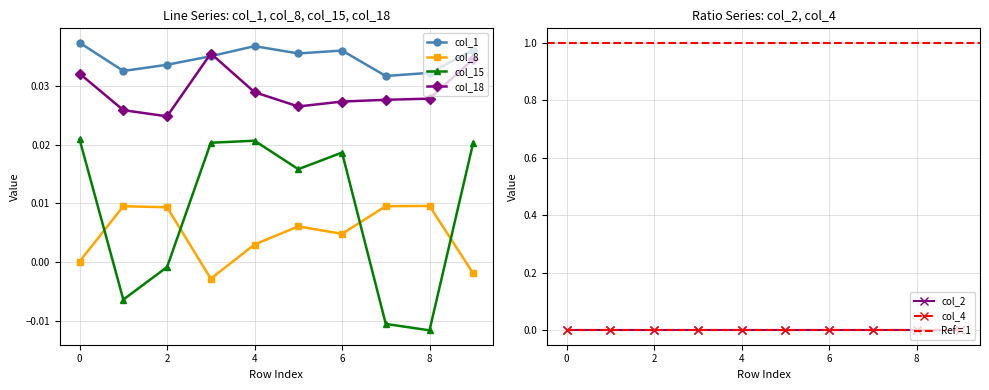

True or false: col_18 and col_2 cross at least once.

False